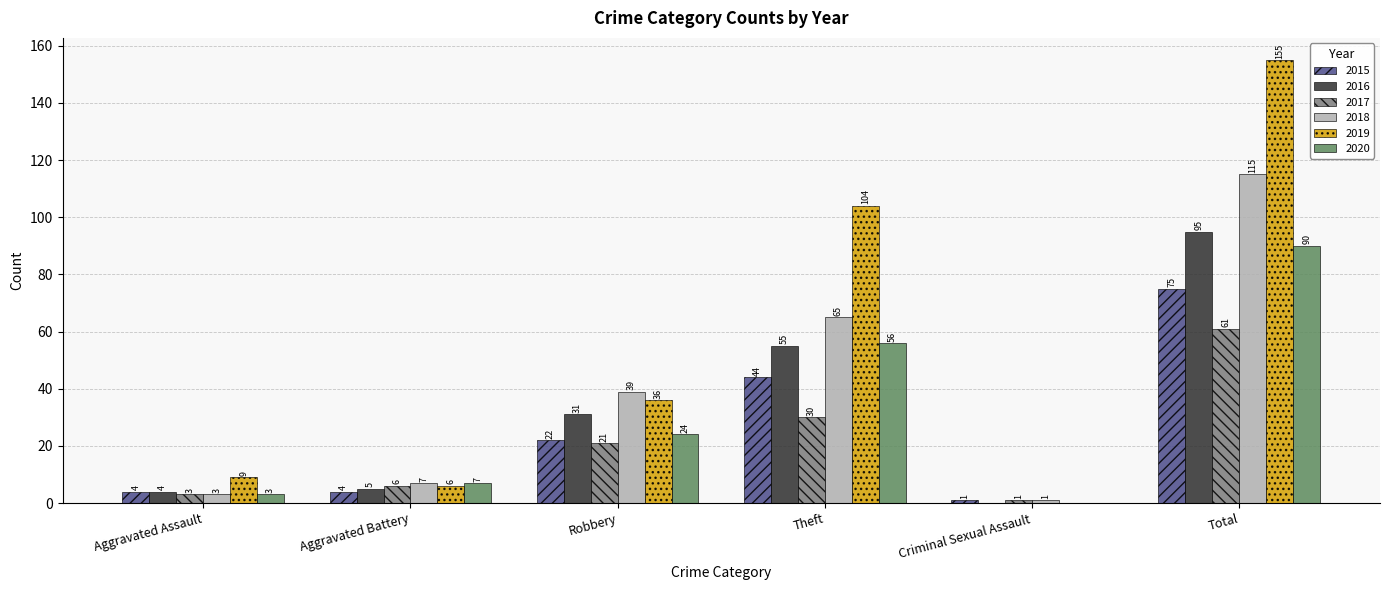

Which series changed the most between Aggravated Battery and Criminal Sexual Assault?

2020